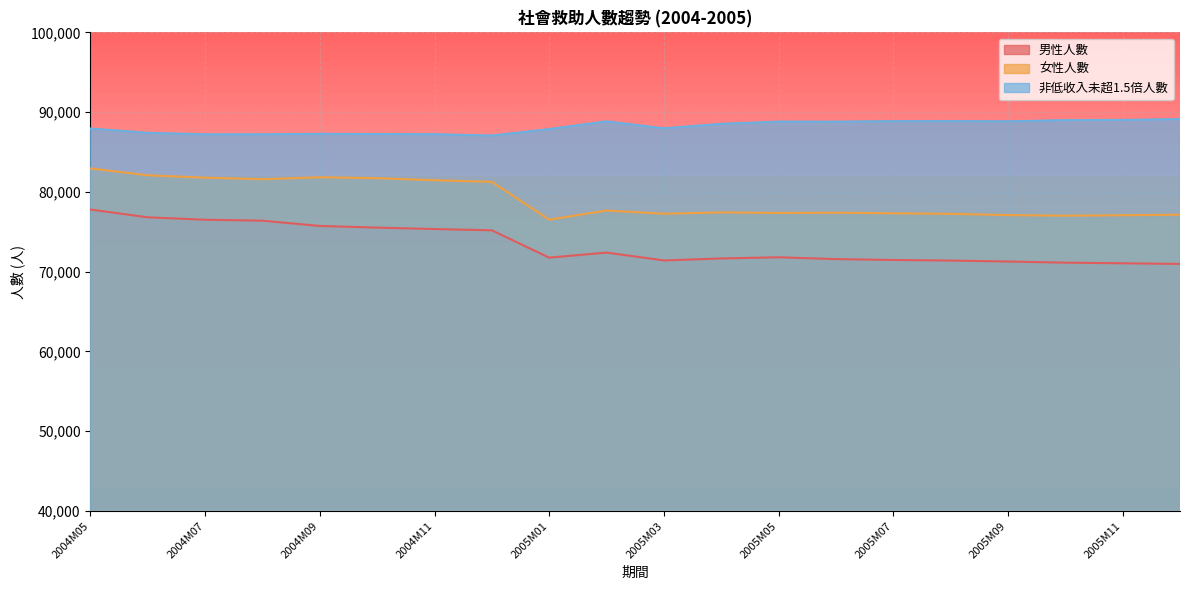

What is the sum of the 非低收入未超1.5倍人數 values at 2005M06 and 2004M08?

176026